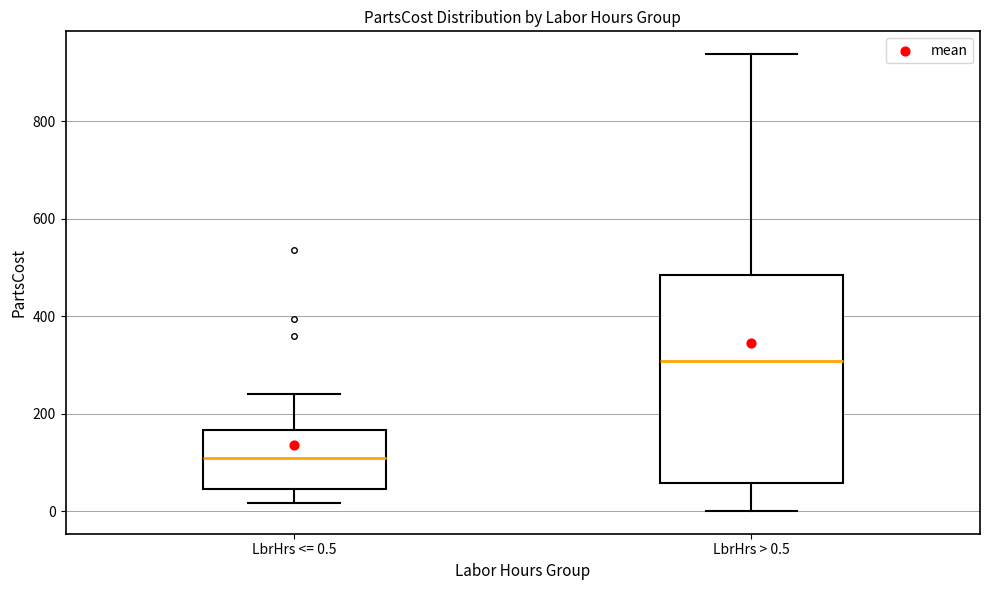

Comparing the boxes themselves (not the whiskers), which one is the tallest?

LbrHrs > 0.5